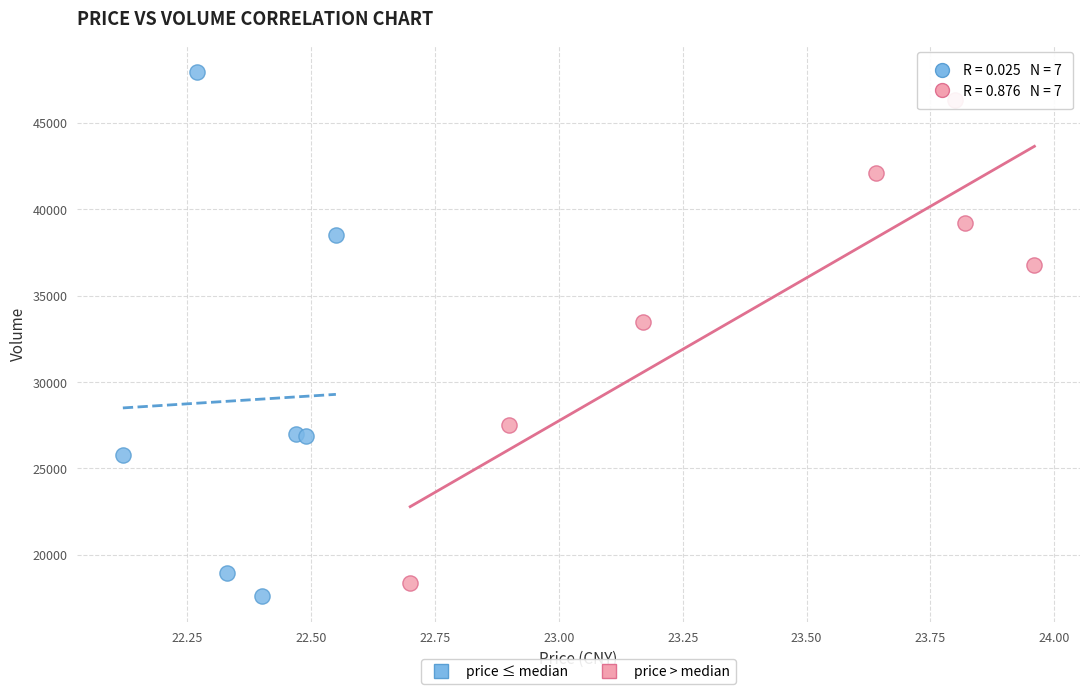

Which series contains the highest Y value?

price ≤ median